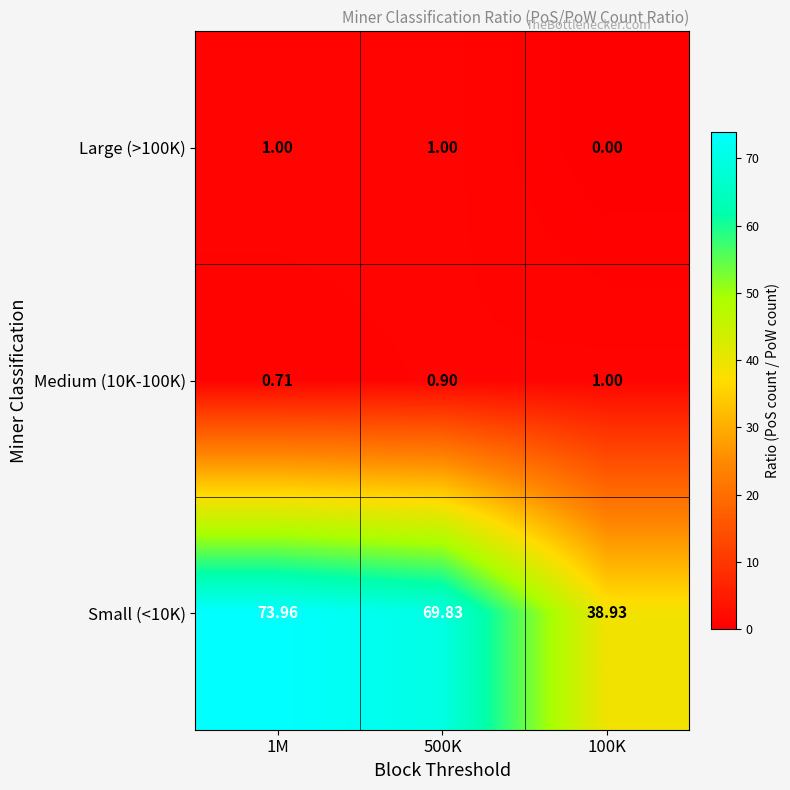

Count the number of data series in this chart.

3